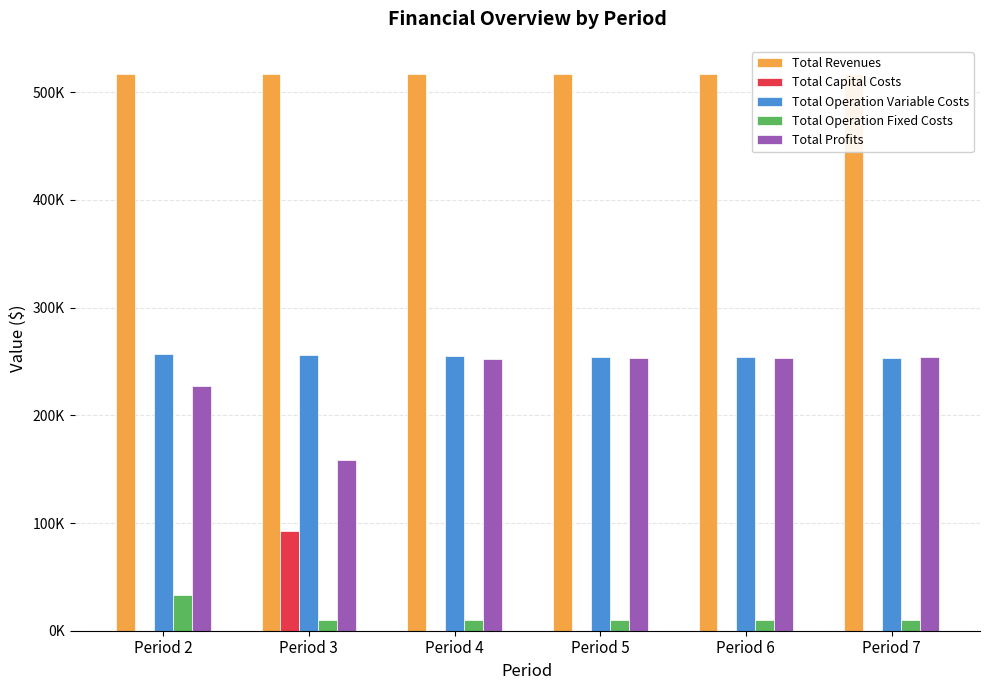

At which category does the chart reach its peak across all series?

Period 3